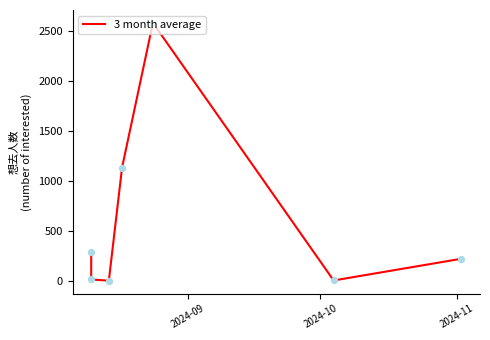

What is the change in value from 2024-09 to 2024-11?

-288